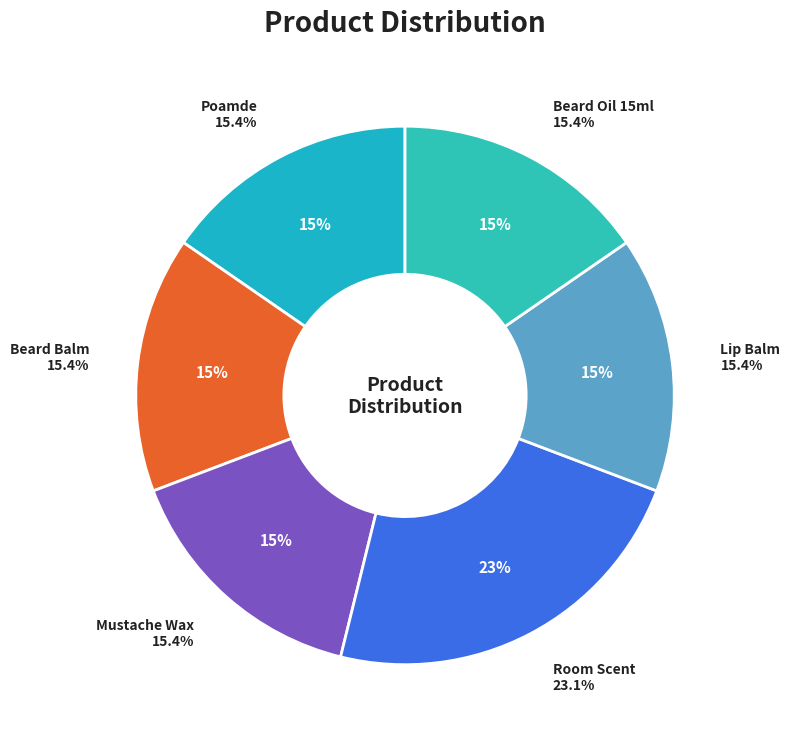

Is it true that Poamde is 15% of the pie?

True